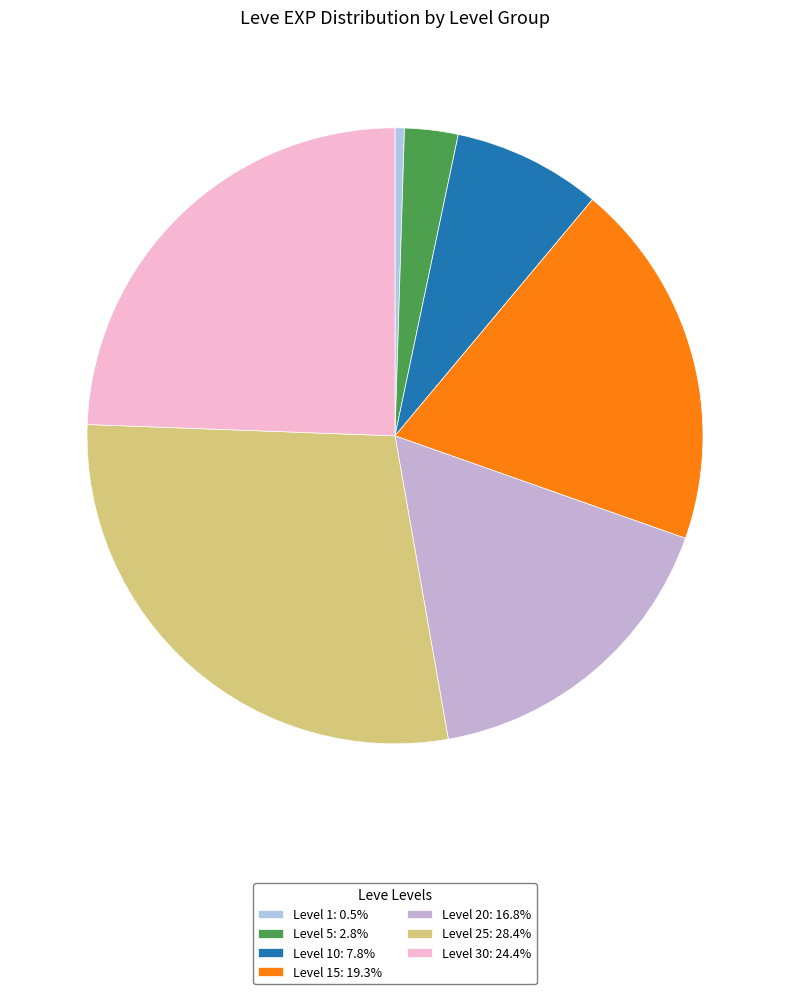

What is the smallest slice in the pie chart?

Level 1